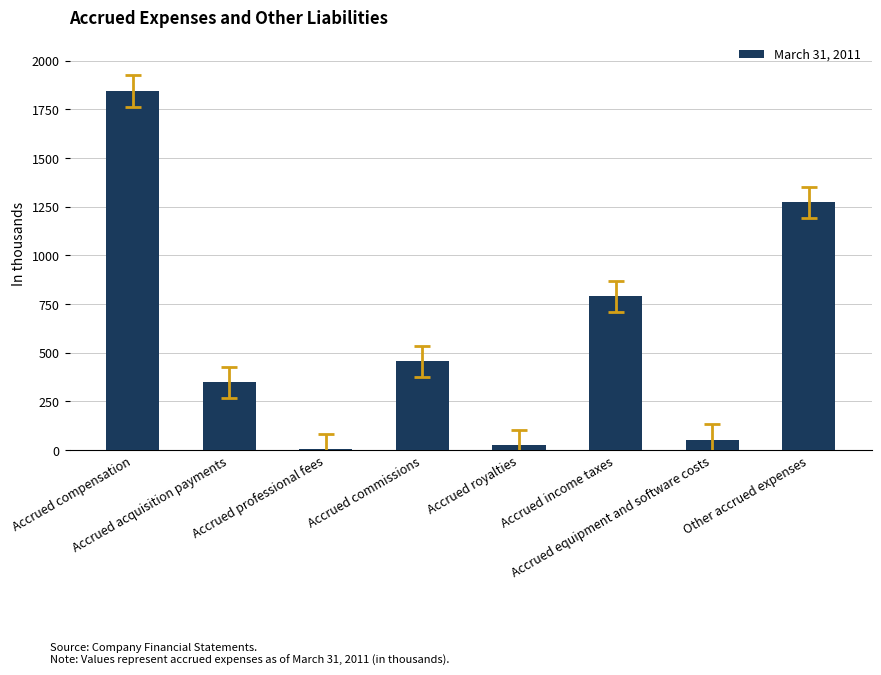

What is the greatest value displayed?

1844